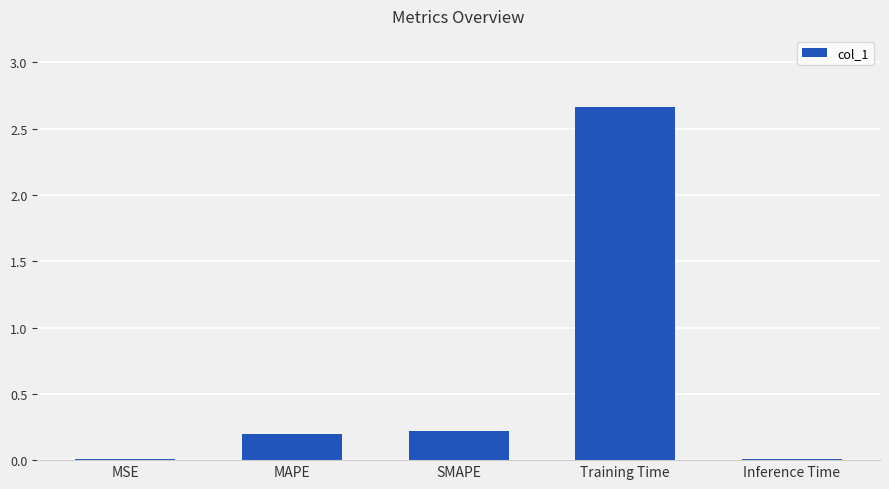

The value at Inference Time is 0.0. True or false?

True